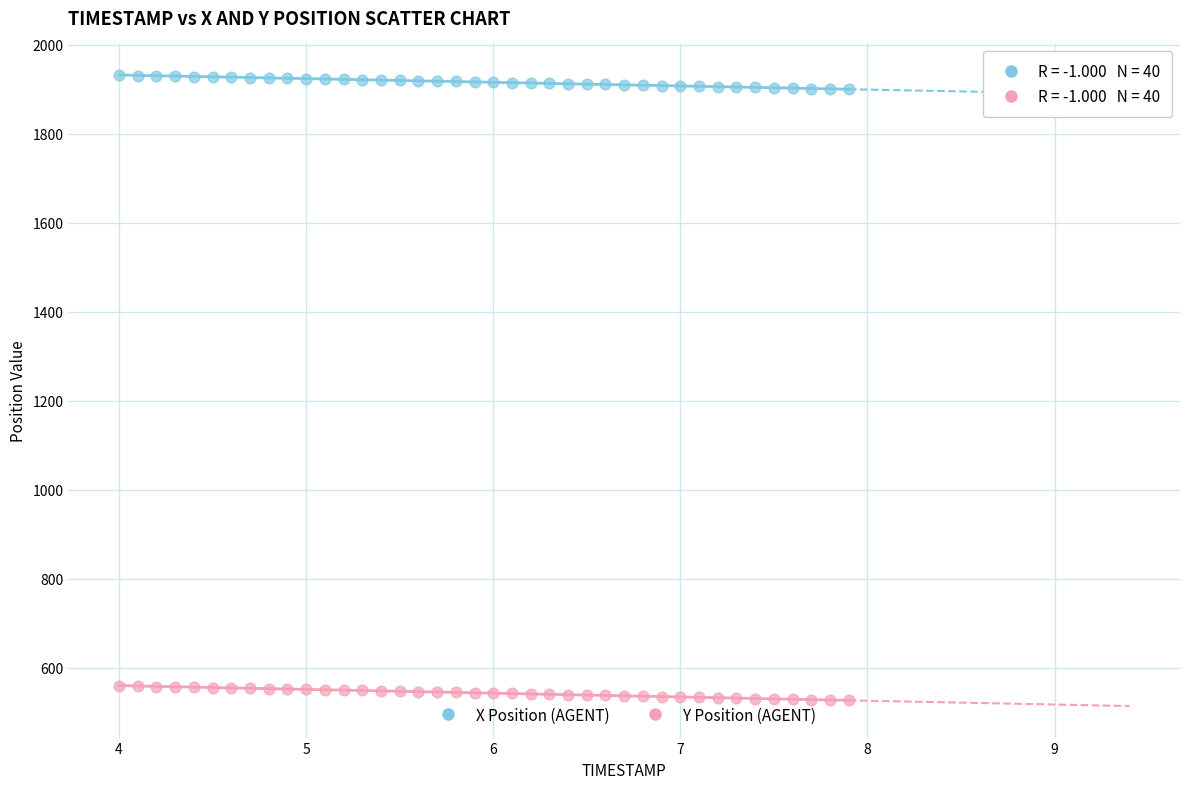

Across all data points, what is the range of X values (max minus min)?

3.9